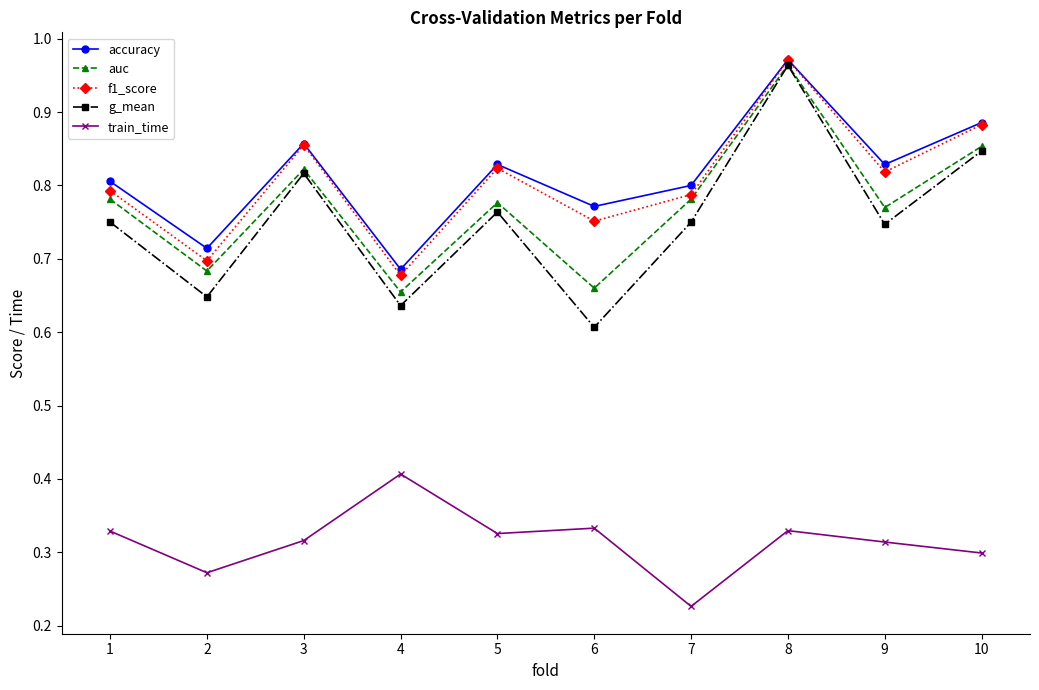

The auc series shows 0.7 at 4. True or false?

True